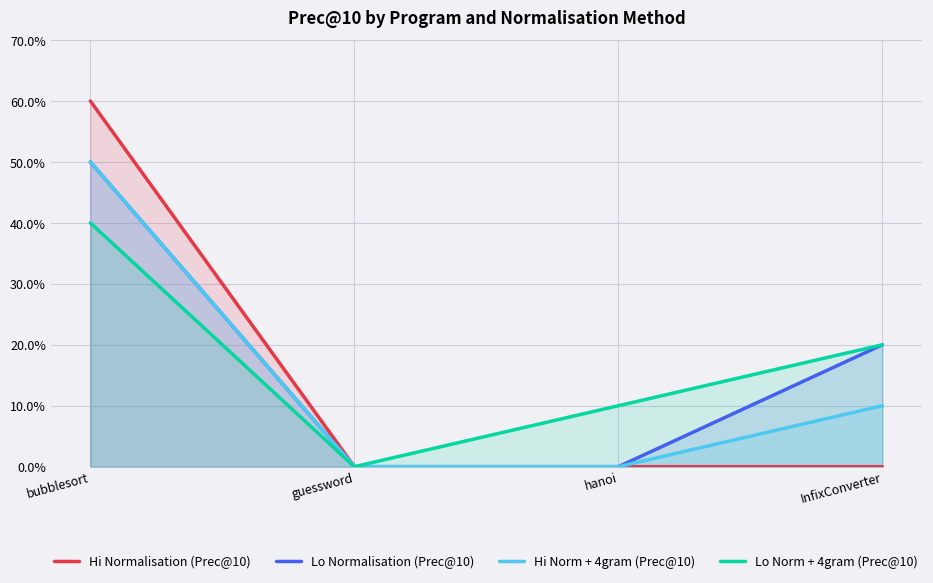

What is the average value of the Hi Normalisation (Prec@10) series?

0.1